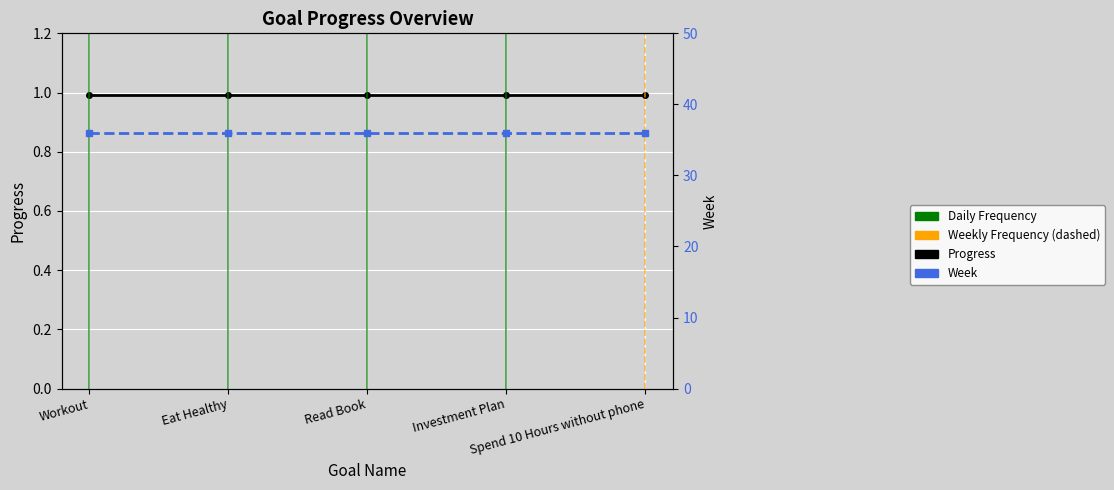

Is it true that Week equals 53.5 at Eat Healthy?

False